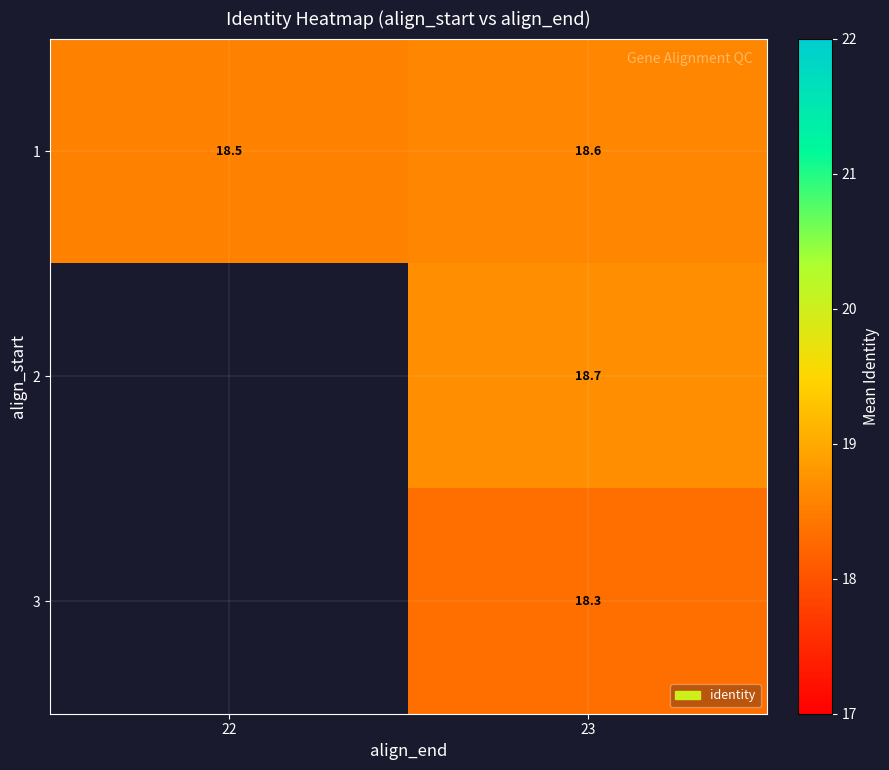

At how many categories does at least one series exceed 18?

2